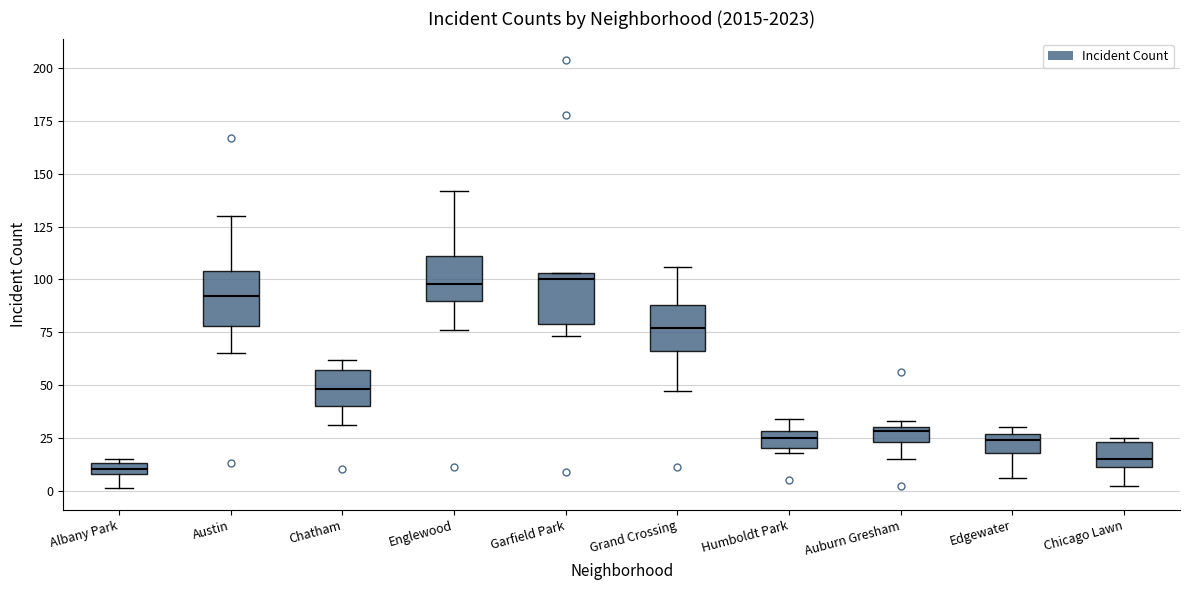

Where does the lower whisker of the box for Auburn Gresham end on the y-axis? The values are not printed on the chart, so give them approximately, as read against the axis.

15